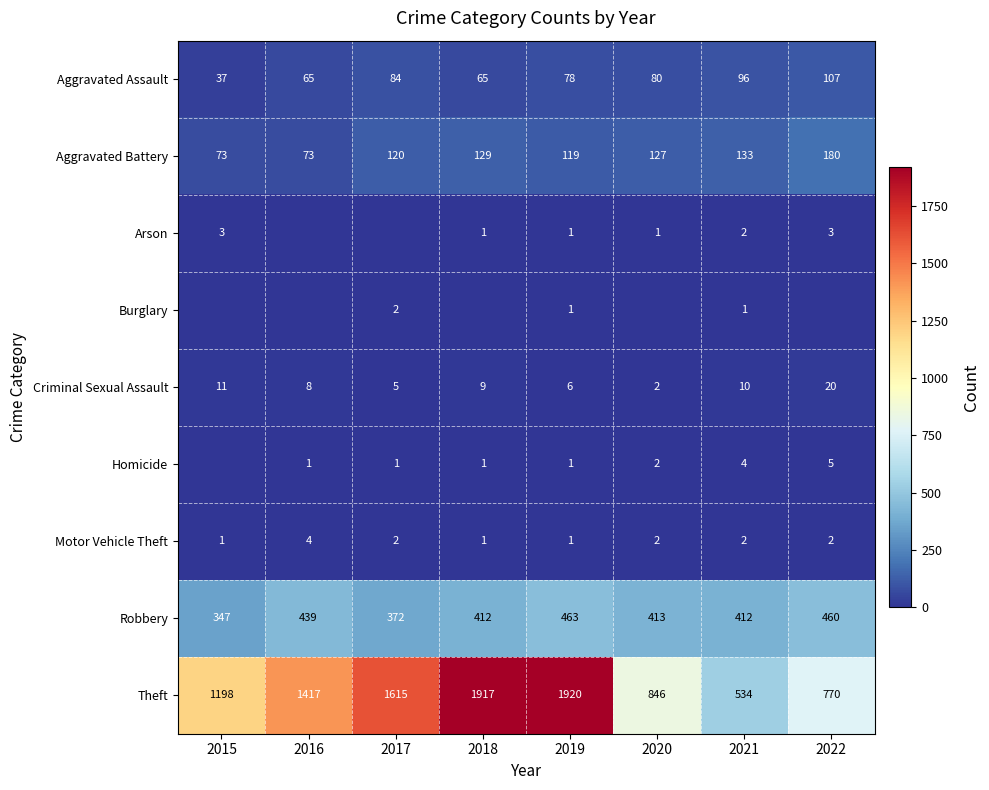

What is the average value of the Theft series?

1277